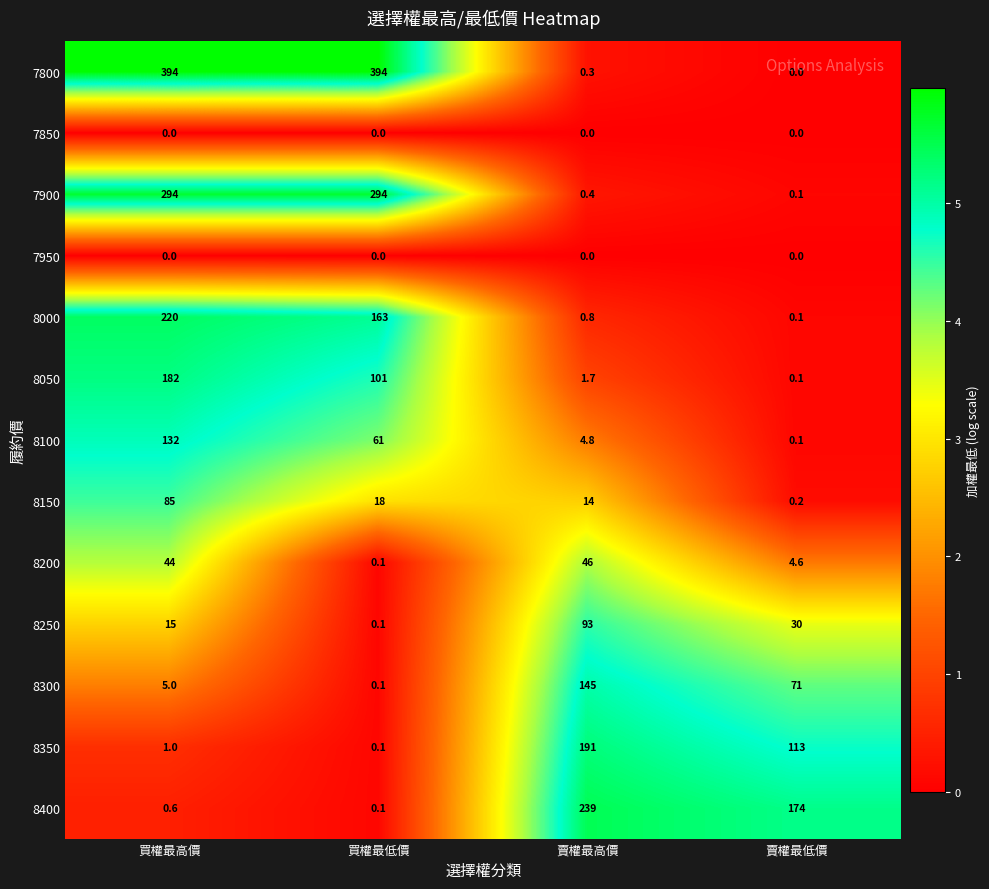

List the labels in order of 8200 value, smallest first.

買權最低價, 賣權最低價, 買權最高價, 賣權最高價